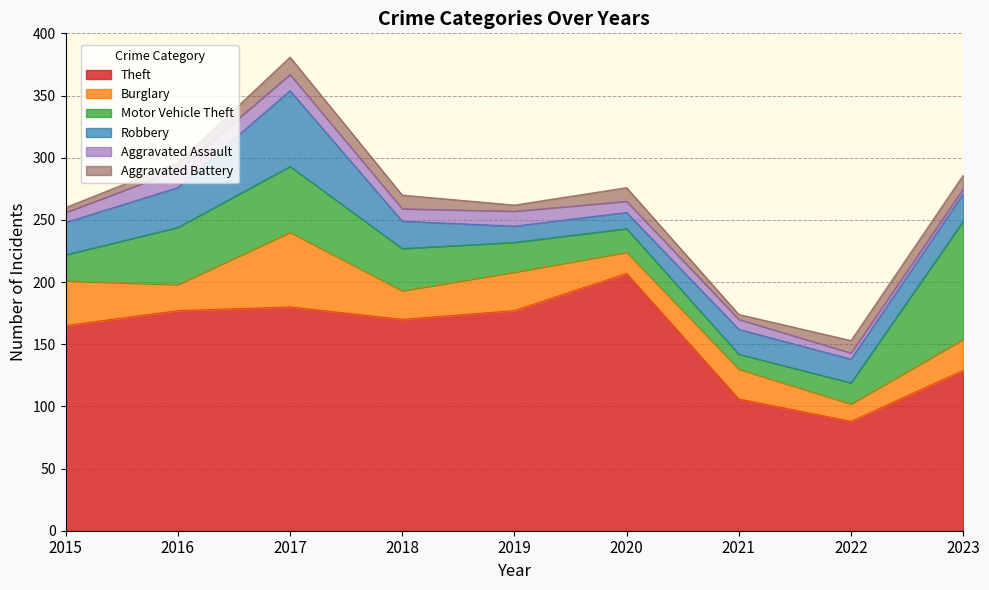

Which series has the widest spread of values?

Theft